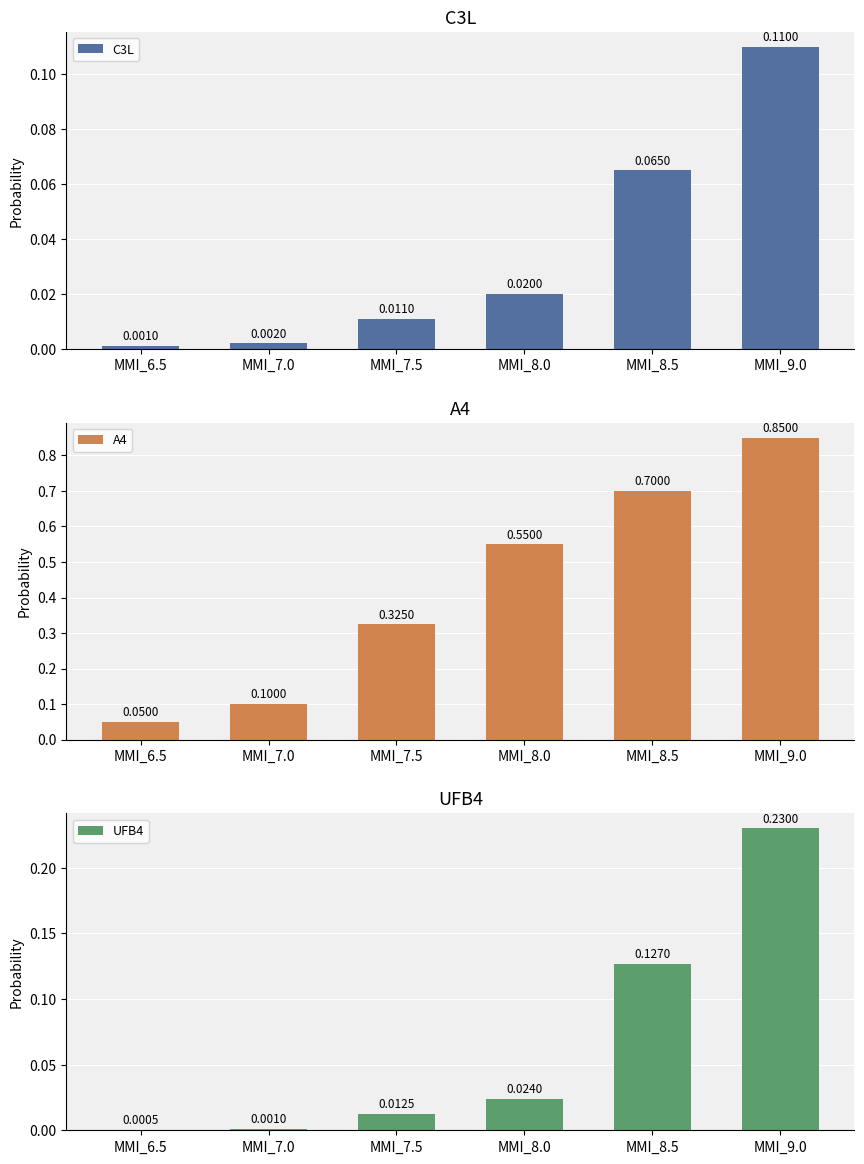

Rank the categories by C3L value from highest to lowest.

MMI_9.0, MMI_8.5, MMI_8.0, MMI_7.5, MMI_7.0, MMI_6.5